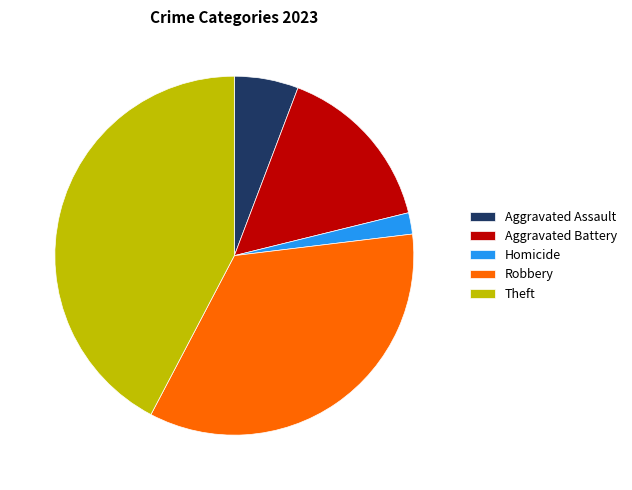

Count the number of slices in the pie.

5